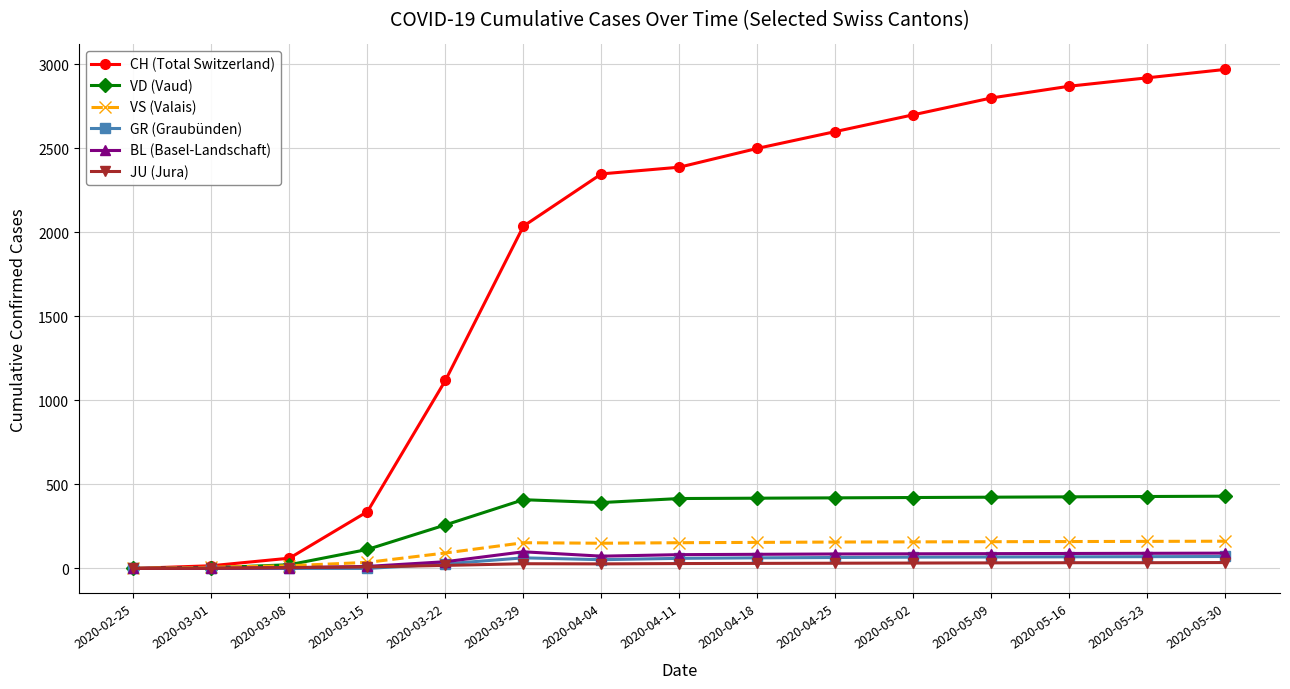

Is the value of BL (Basel-Landschaft) at 2020-04-18 greater than the value of VD (Vaud) at 2020-05-09?

No